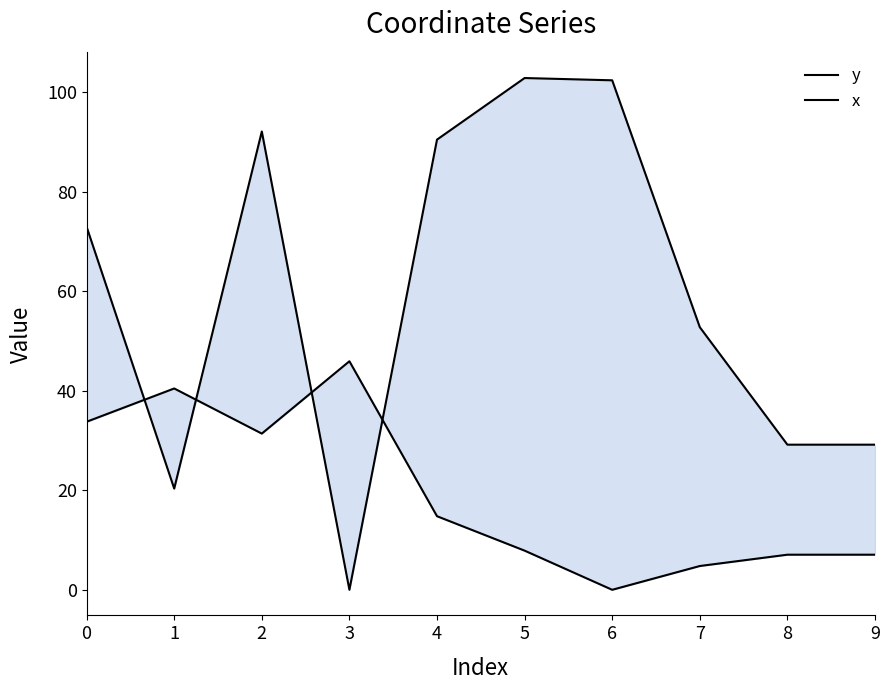

At which category does y reach its first local valley?

1